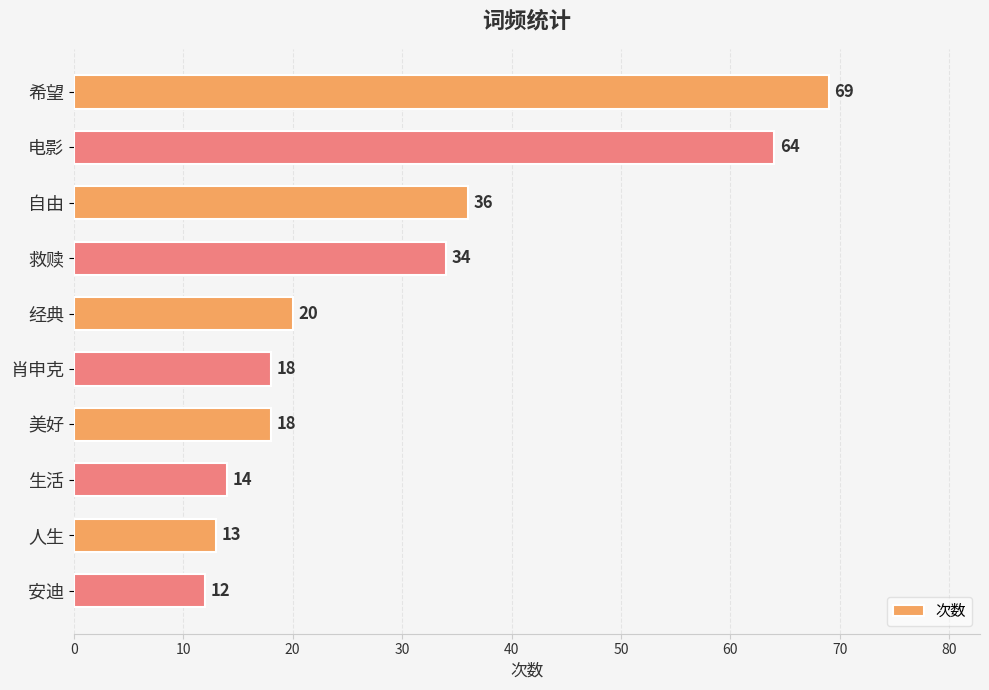

Does the chart contain any negative values?

No